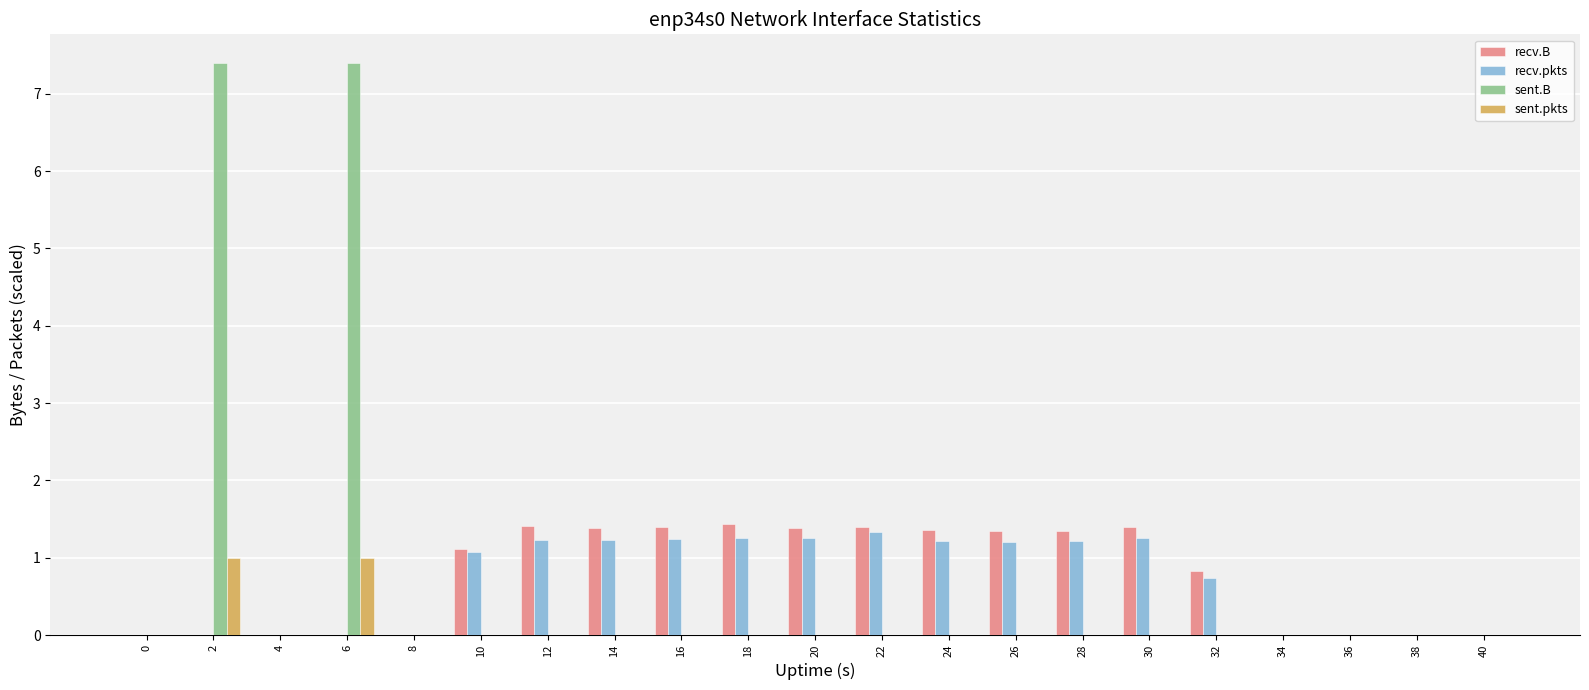

What is the maximum value shown in the chart?

7.4